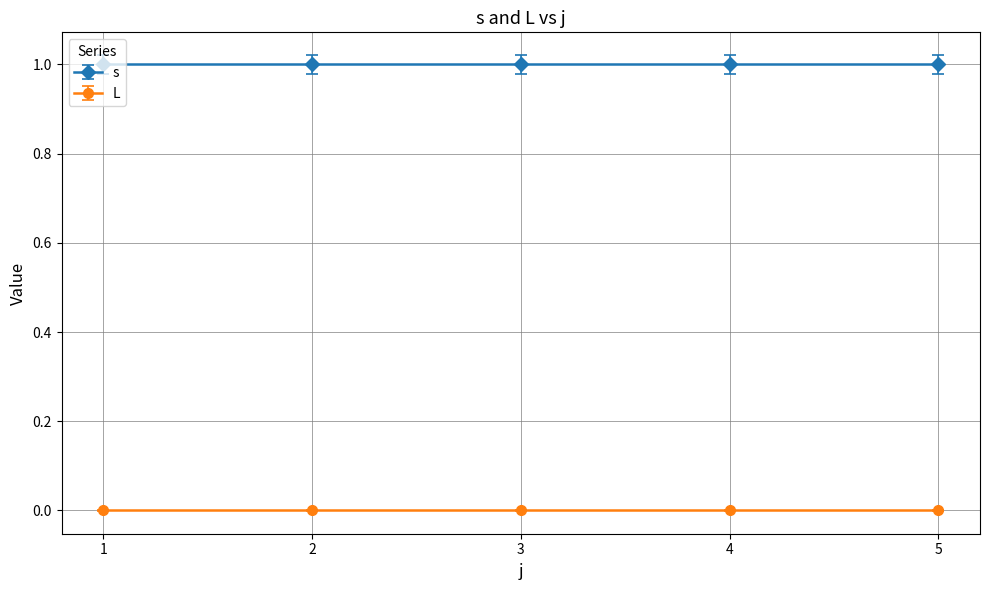

Reading left to right, extract all data points from this chart.

s: 1=1	2=1	3=1	4=1	5=1
L: 1=0	2=0	3=0	4=0	5=0